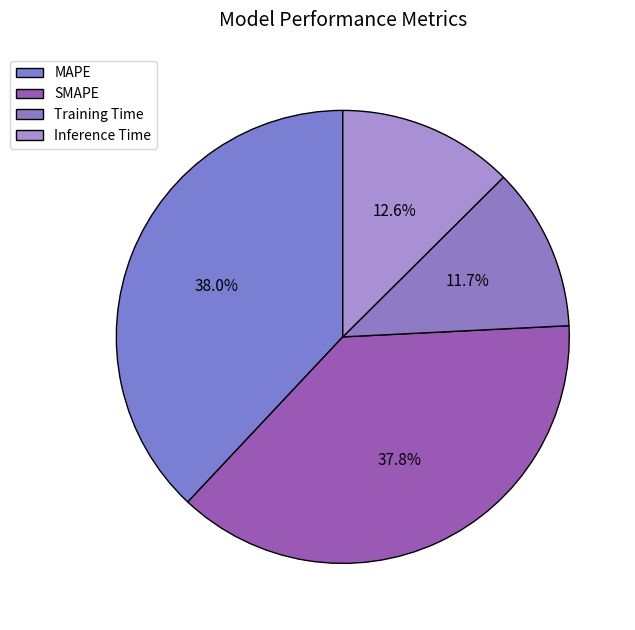

How many slices are in this pie chart?

4